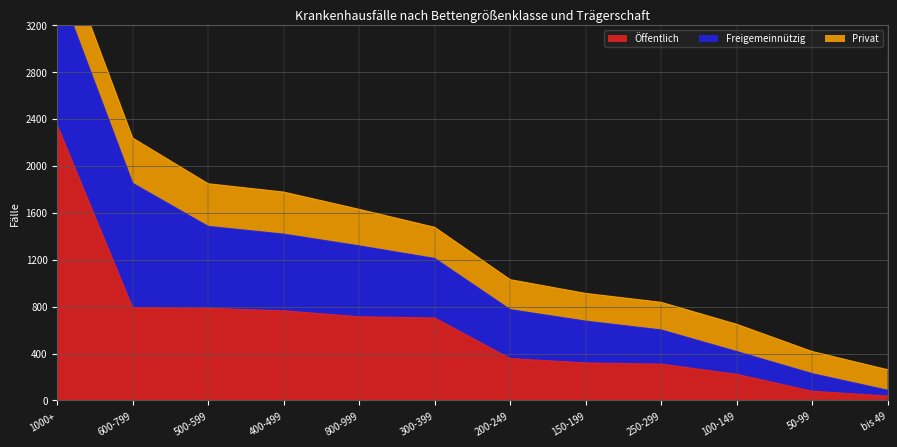

List the series in order of their overall mean, lowest first.

Privat, Freigemeinnützig, Öffentlich